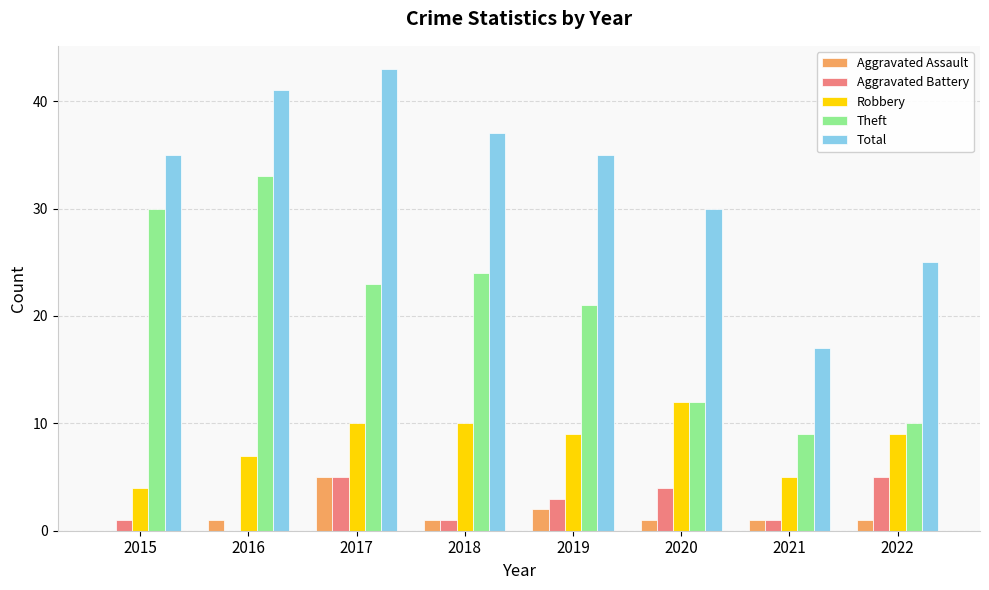

Between 2017 and 2018, which series saw the biggest shift?

Total